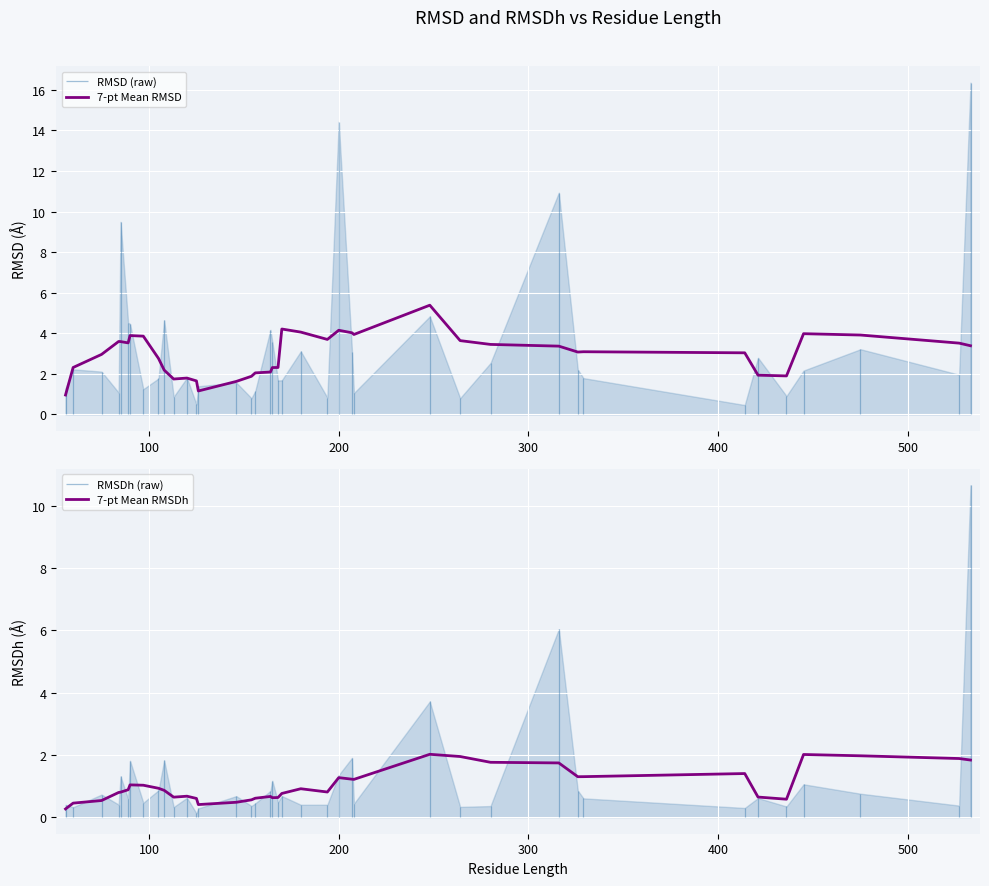

True or false: 7-pt Mean RMSD and 7-pt Mean RMSDh cross at least once.

False